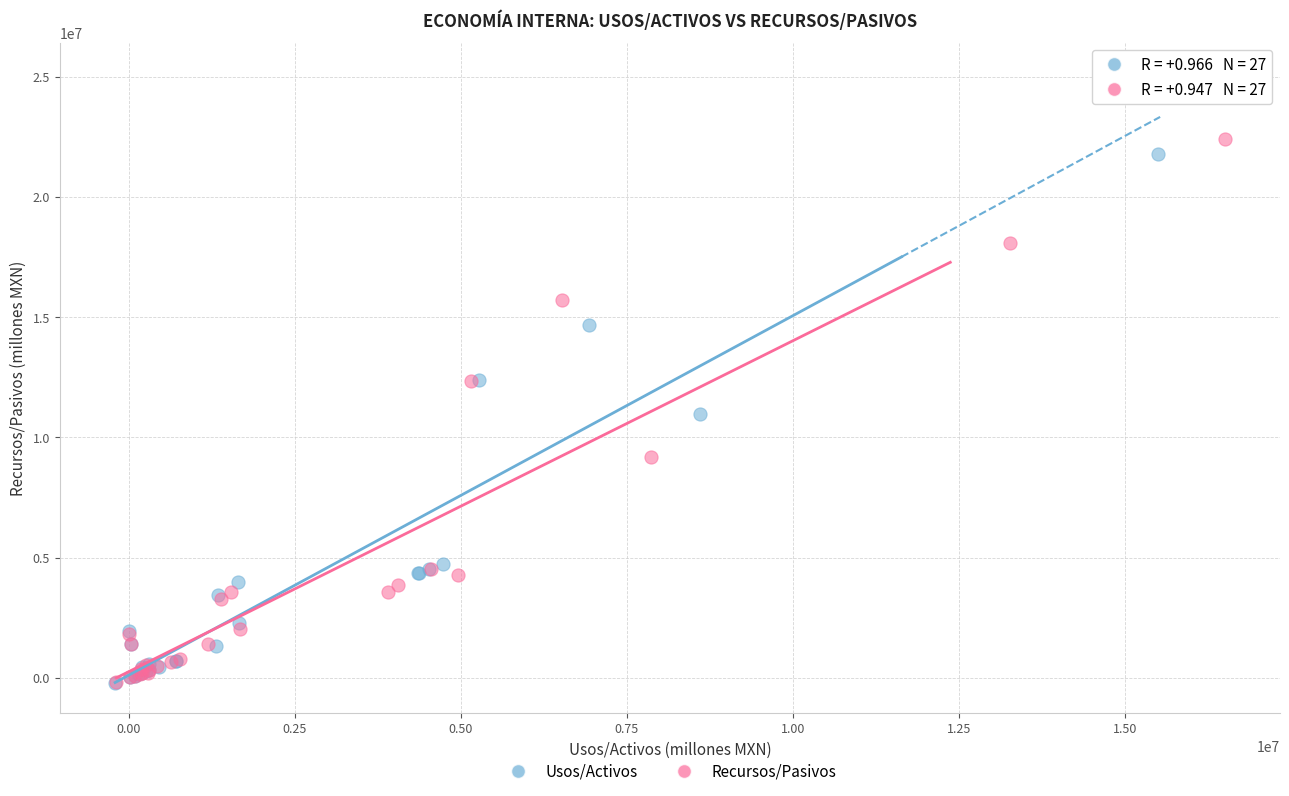

Which series has the largest Y range (max minus min)?

Usos/Activos